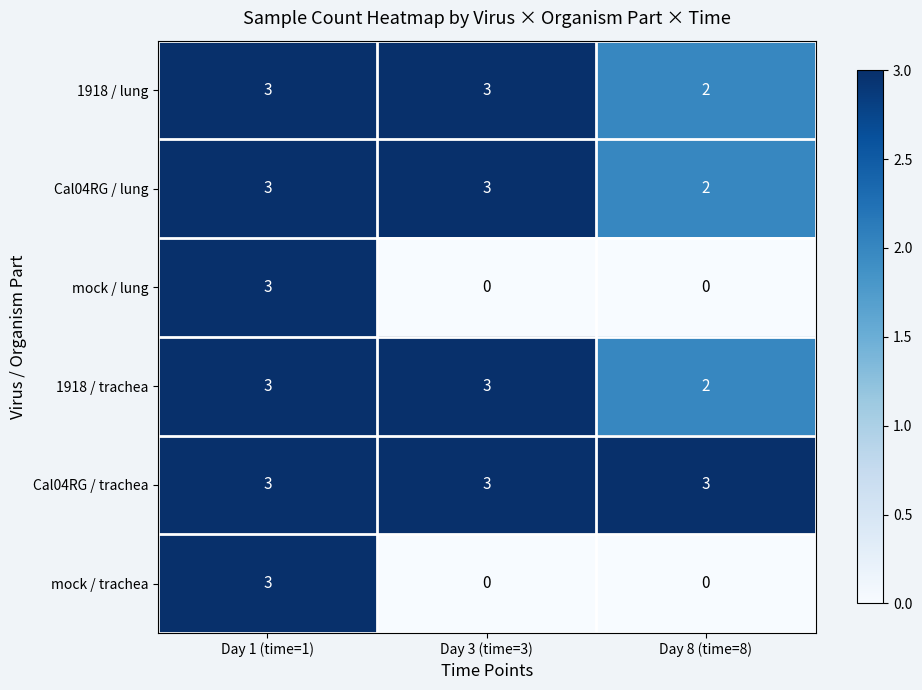

Reading left to right, list all the values displayed in this chart.

1918 / lung: 3	3	2
Cal04RG / lung: 3	3	2
mock / lung: 3	0	0
1918 / trachea: 3	3	2
Cal04RG / trachea: 3	3	3
mock / trachea: 3	0	0